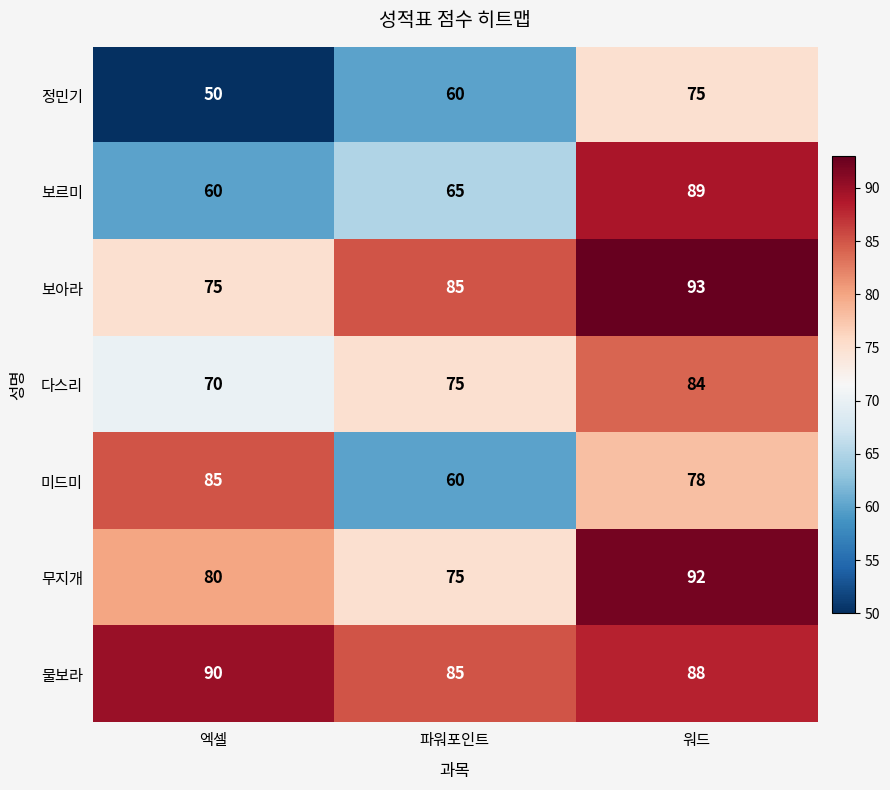

The value of 미드미 at 파워포인트 is 60. True or false?

True